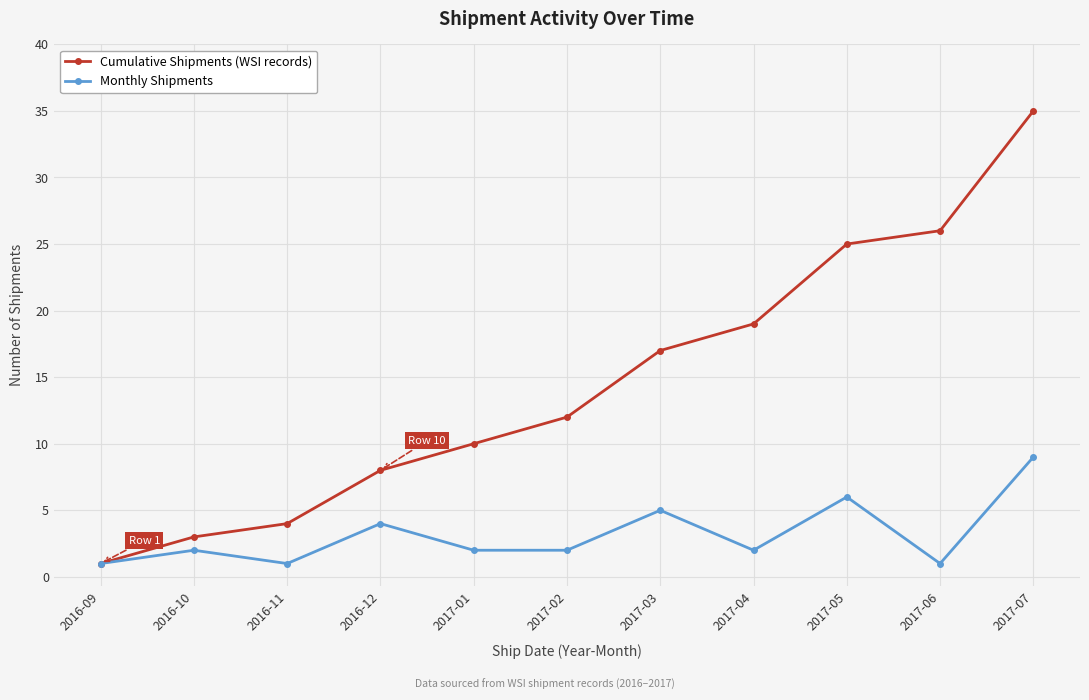

What is the difference between the Cumulative Shipments (WSI records) values at 2016-10 and 2016-09?

2